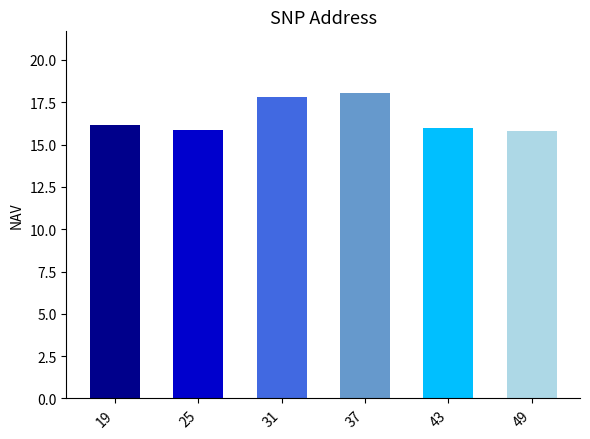

What is the minimum value shown in the chart?

15.8